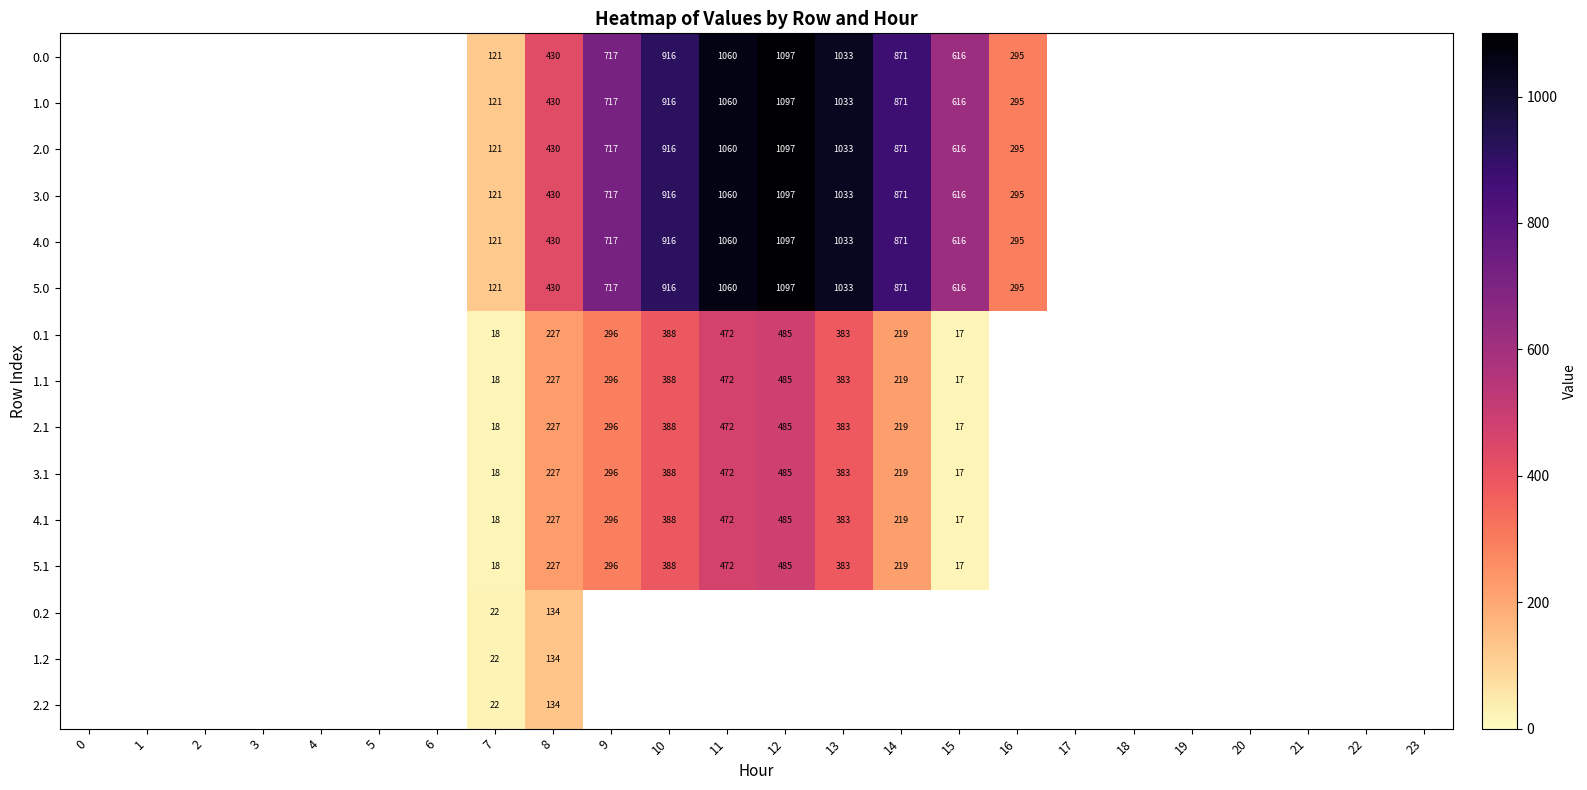

True or false: 2.1 has a value of 227 at 8.

True